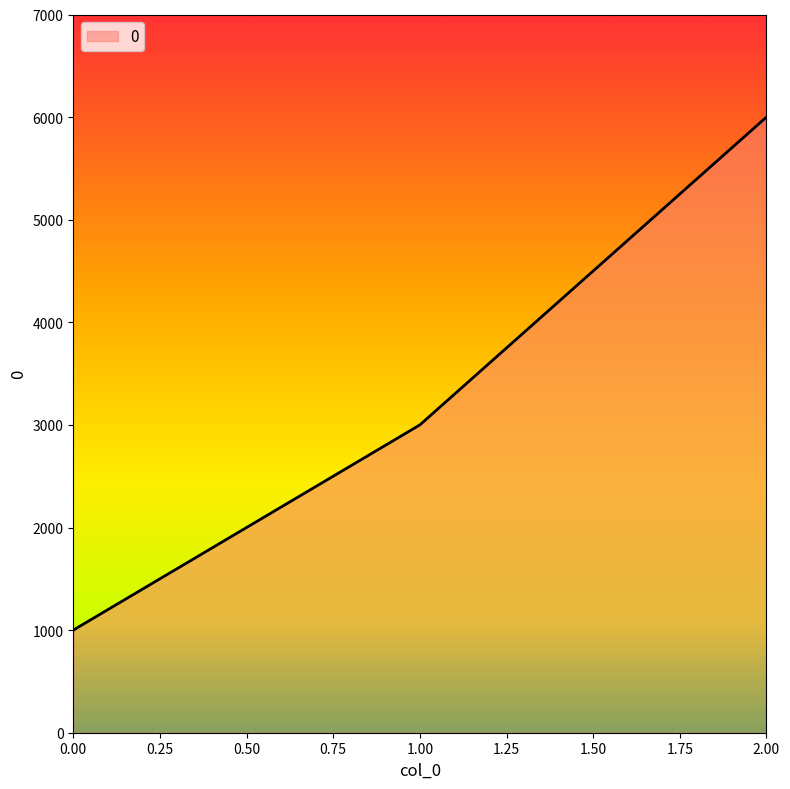

Reading right to left, extract all data points from this chart.

6000	3000	1000